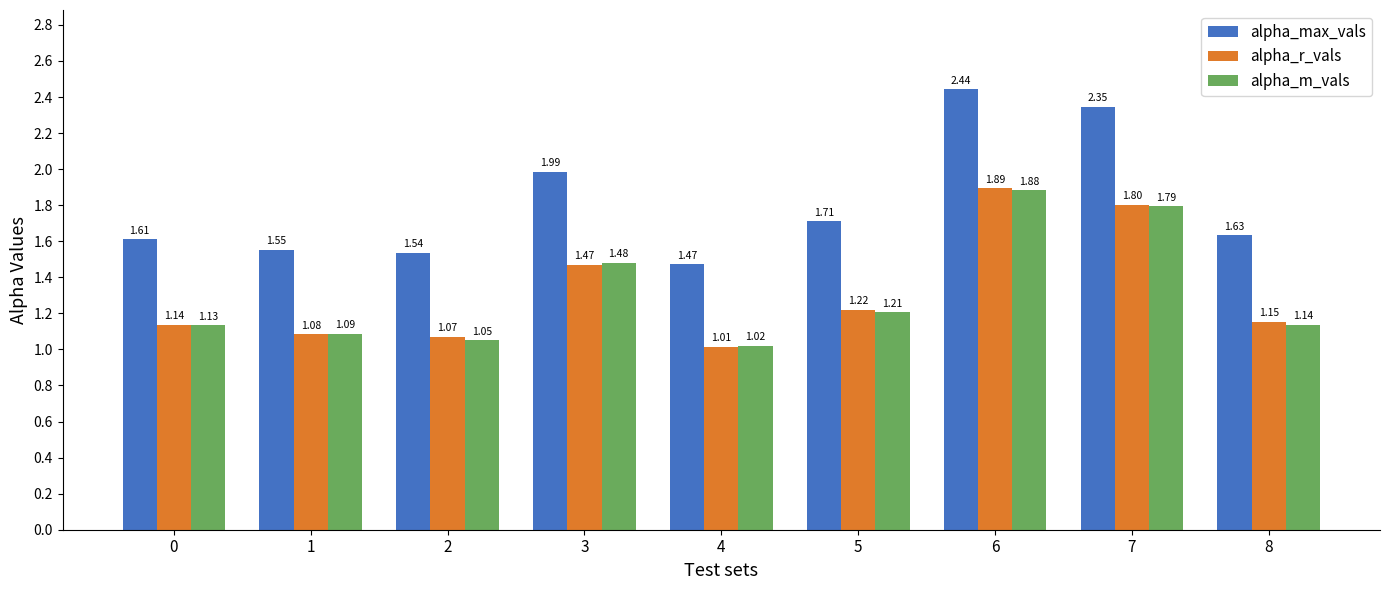

What are all the series names shown in the legend?

alpha_max_vals, alpha_r_vals, alpha_m_vals